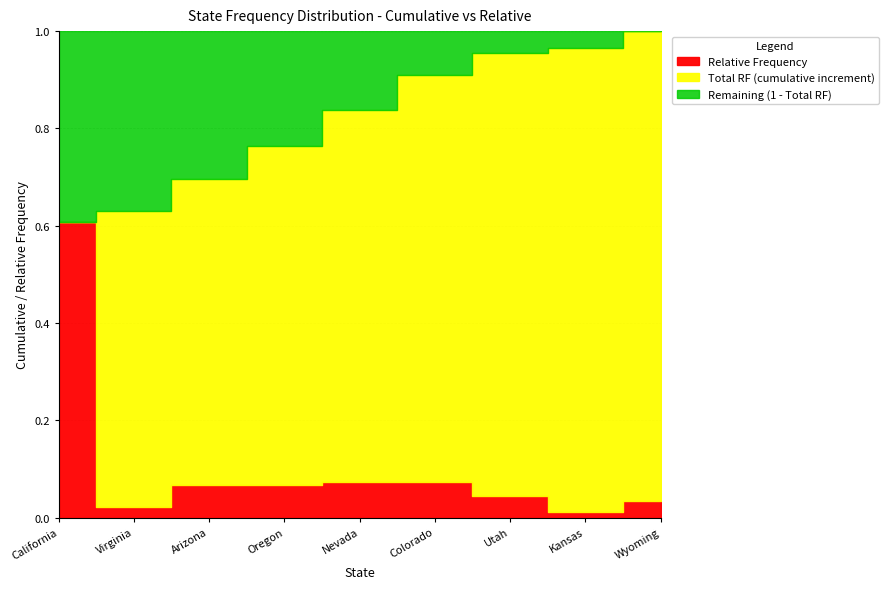

At which label is Relative Frequency closest to 0?

Kansas